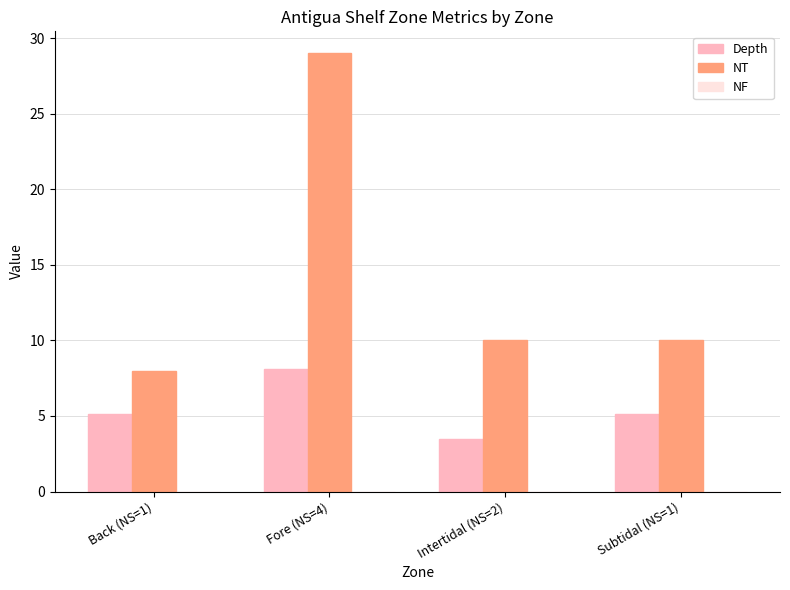

At which category is the sum across all series the highest?

Fore (NS=4)